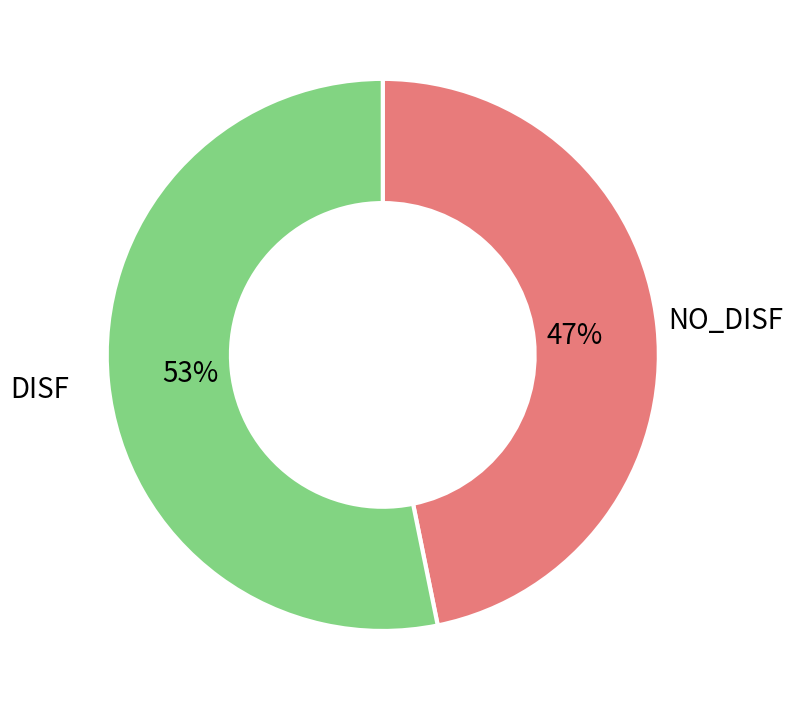

Is there a majority slice in this chart?

Yes